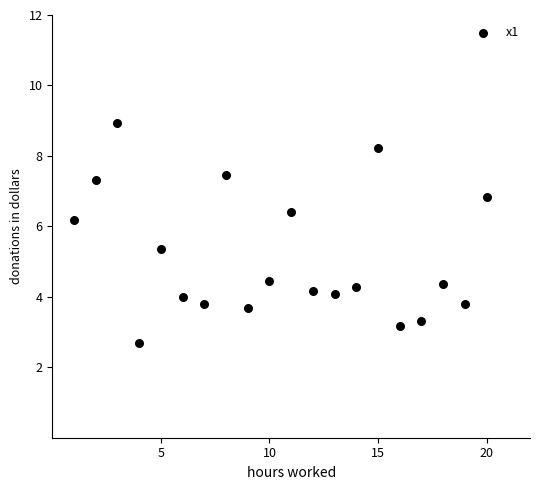

What is the range of X values (max minus min)?

19.0